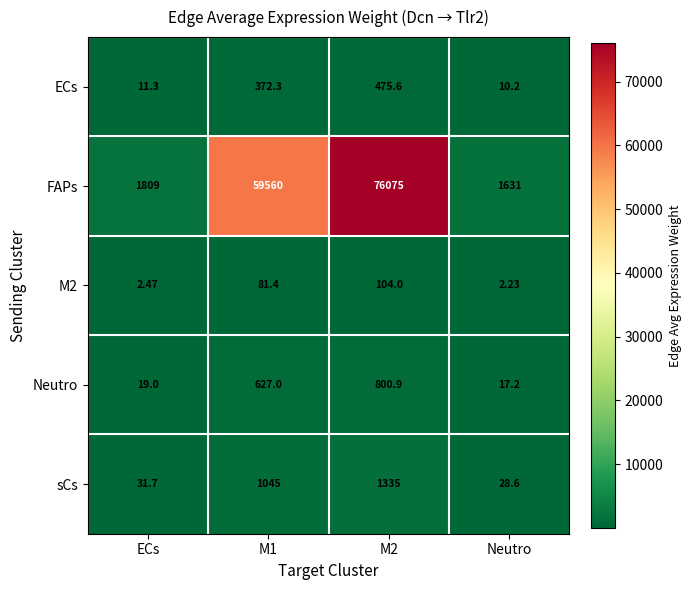

Which series has the largest total across all categories?

FAPs